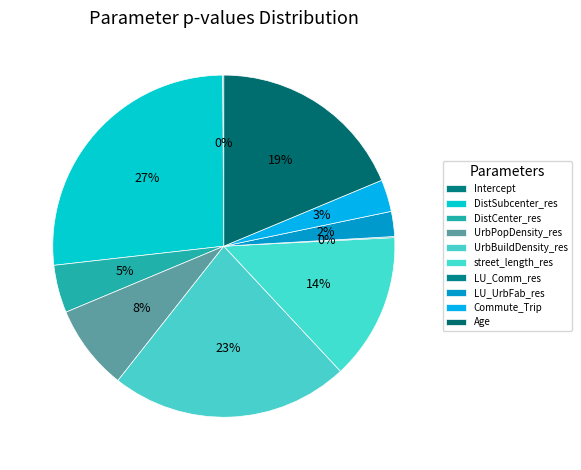

True or false: DistCenter_res accounts for 1% of the total.

False